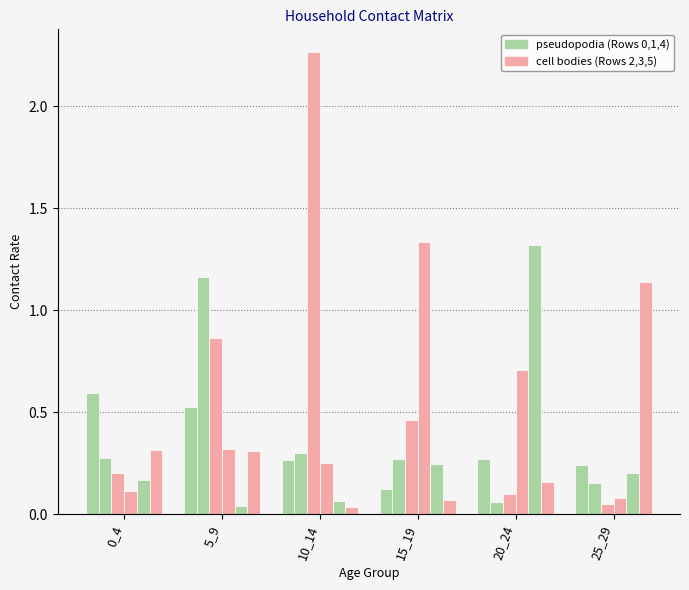

How many series are shown in this chart?

6